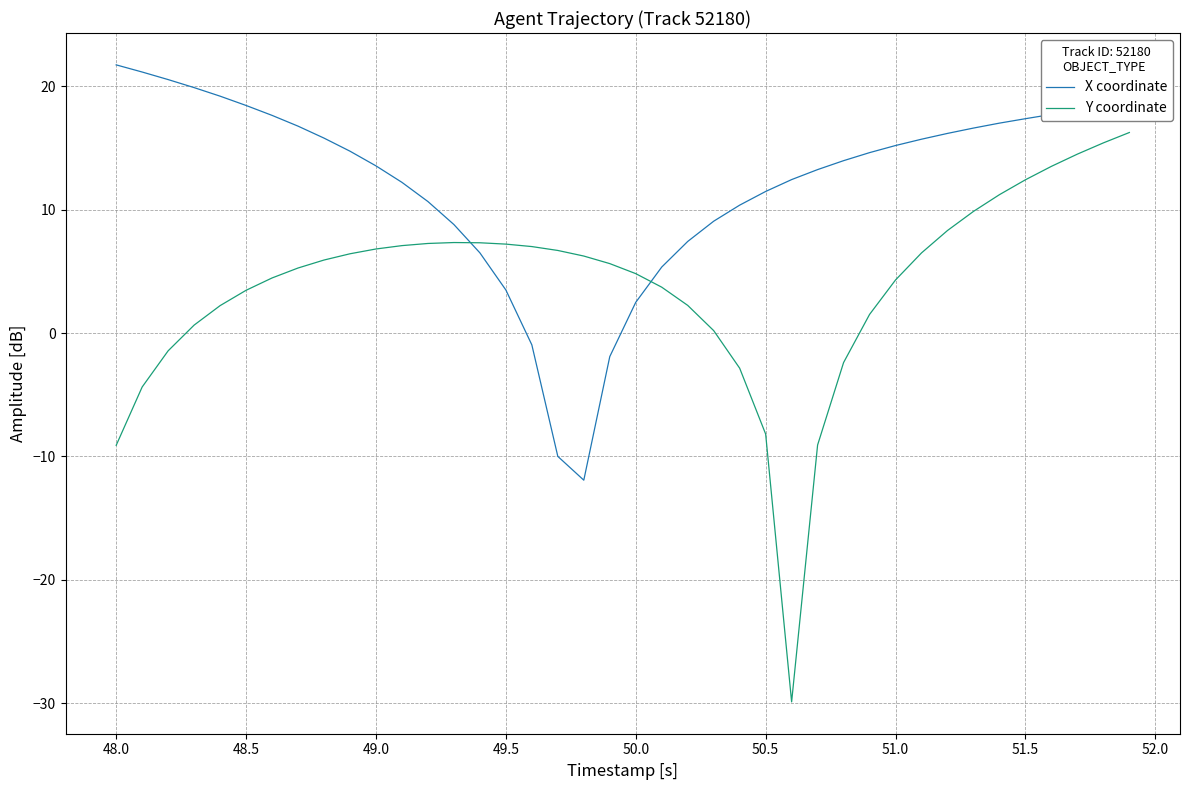

List the series in order of their peak value, highest first.

X coordinate, Y coordinate